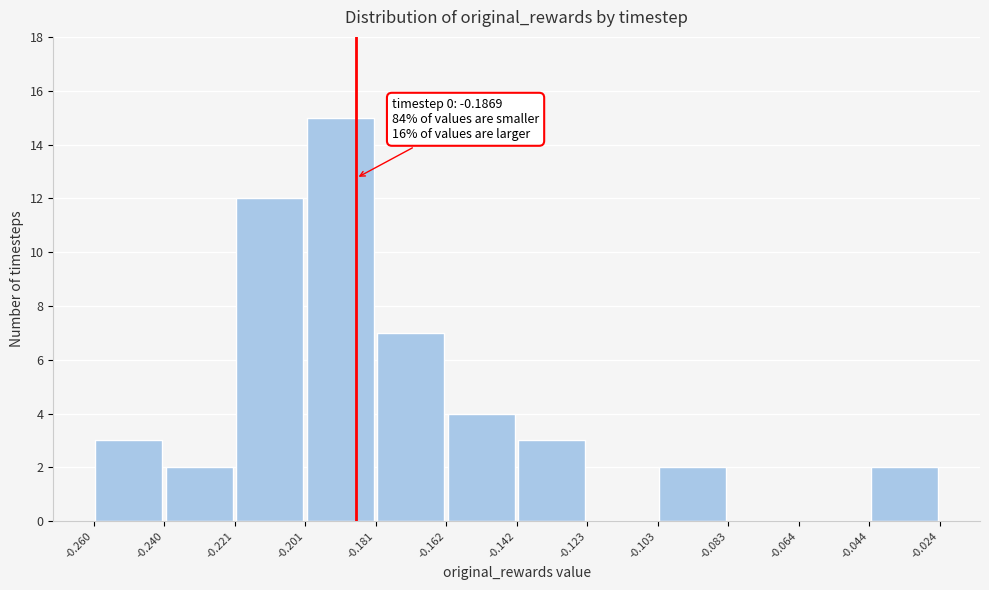

Which range on the x-axis has the tallest bar?

-0.201 to -0.181